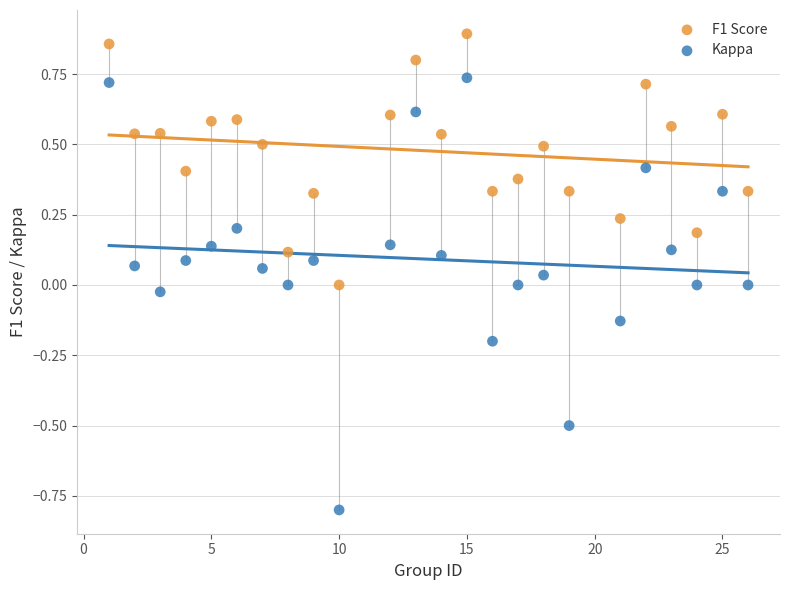

Which series has the largest Y range (max minus min)?

Kappa